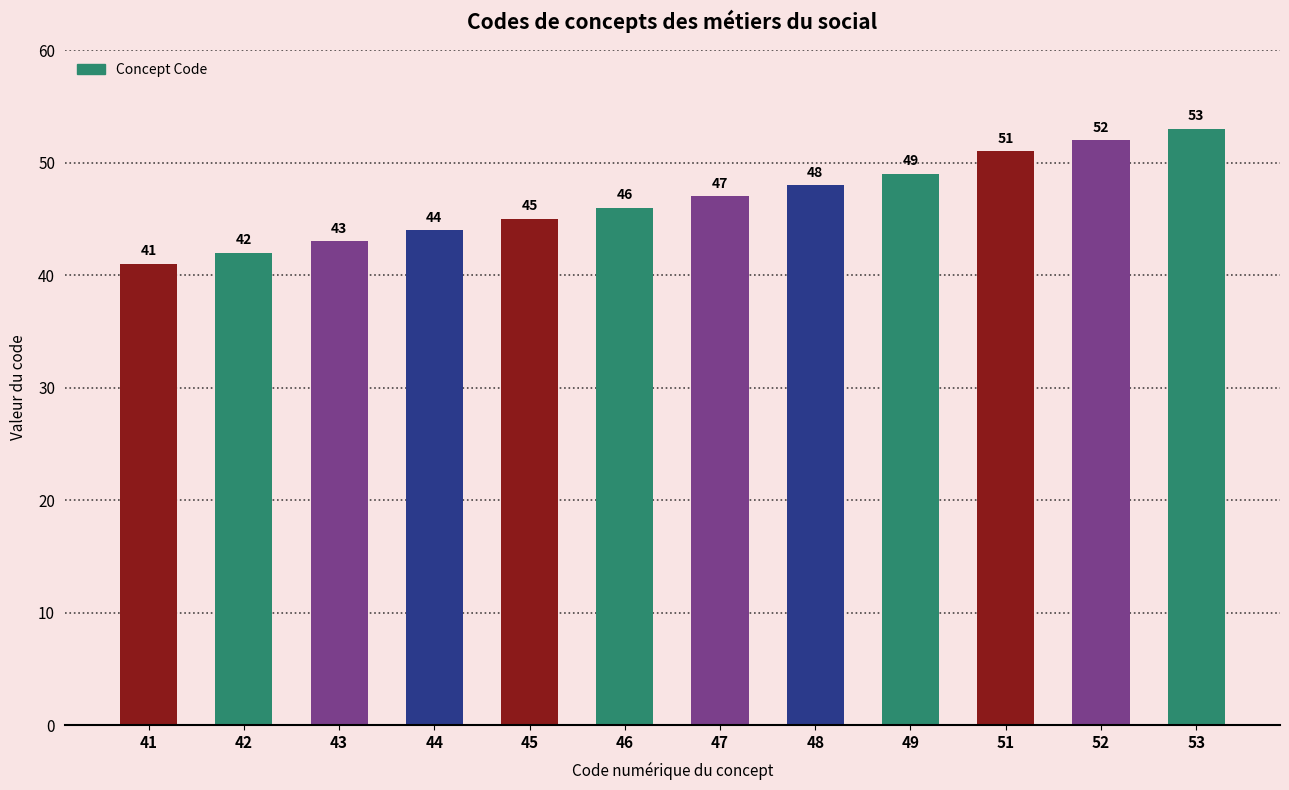

Read the value at 41.

41